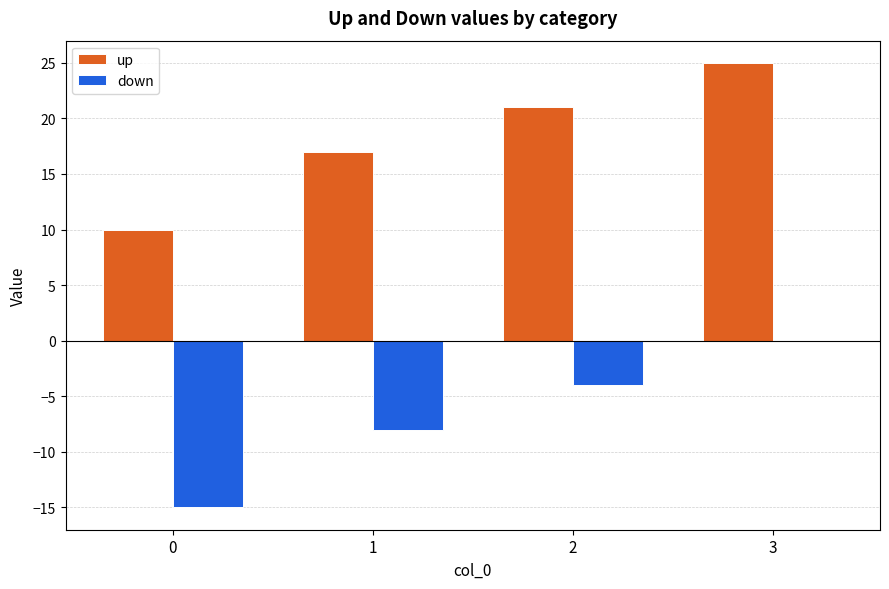

What is the sum of the up values at 1 and 3?

42.0